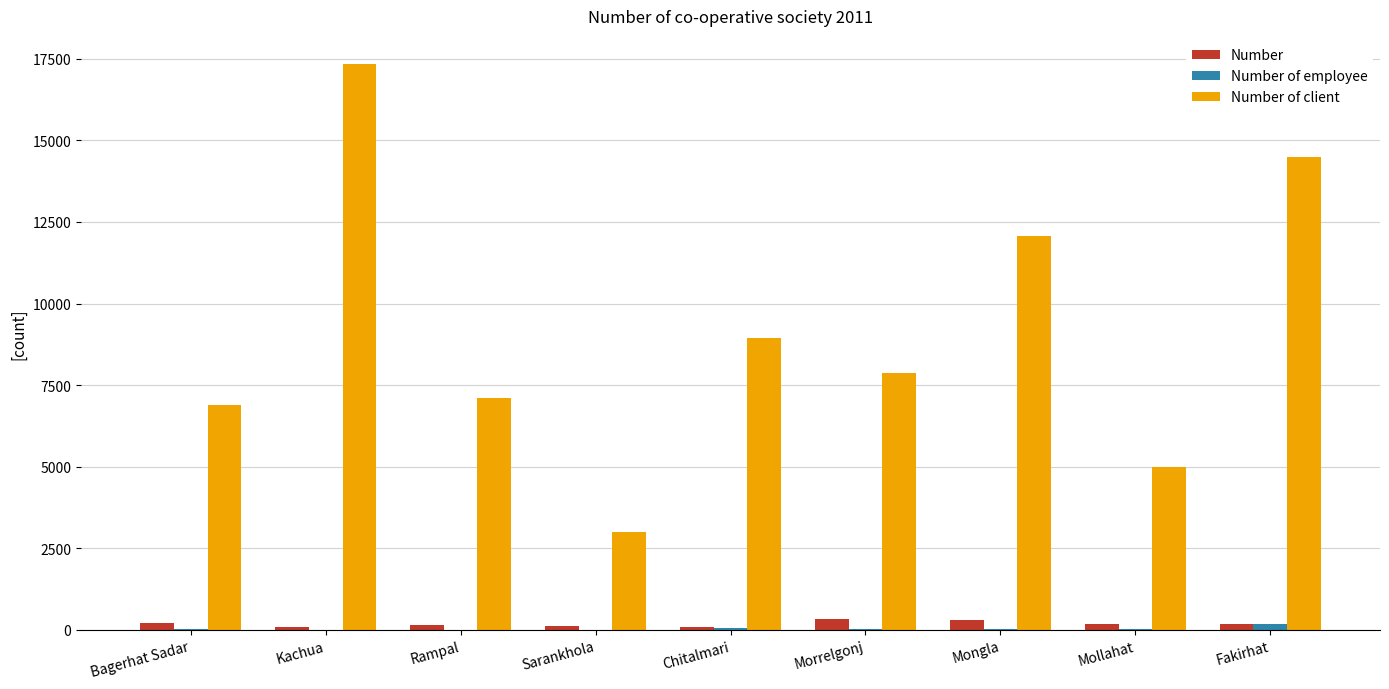

How many data points does each series have?

9